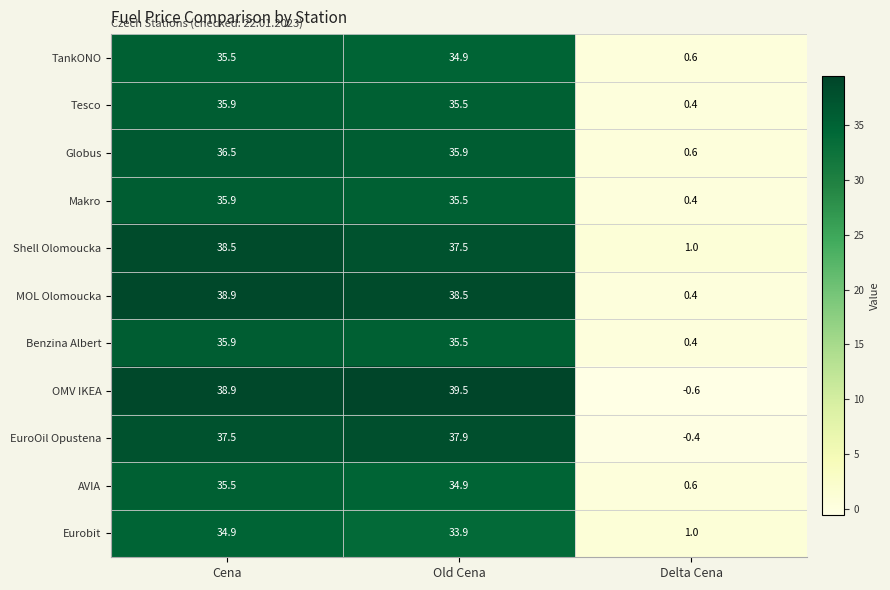

What is the difference between the maximum and minimum values in the OMV IKEA series?

40.1